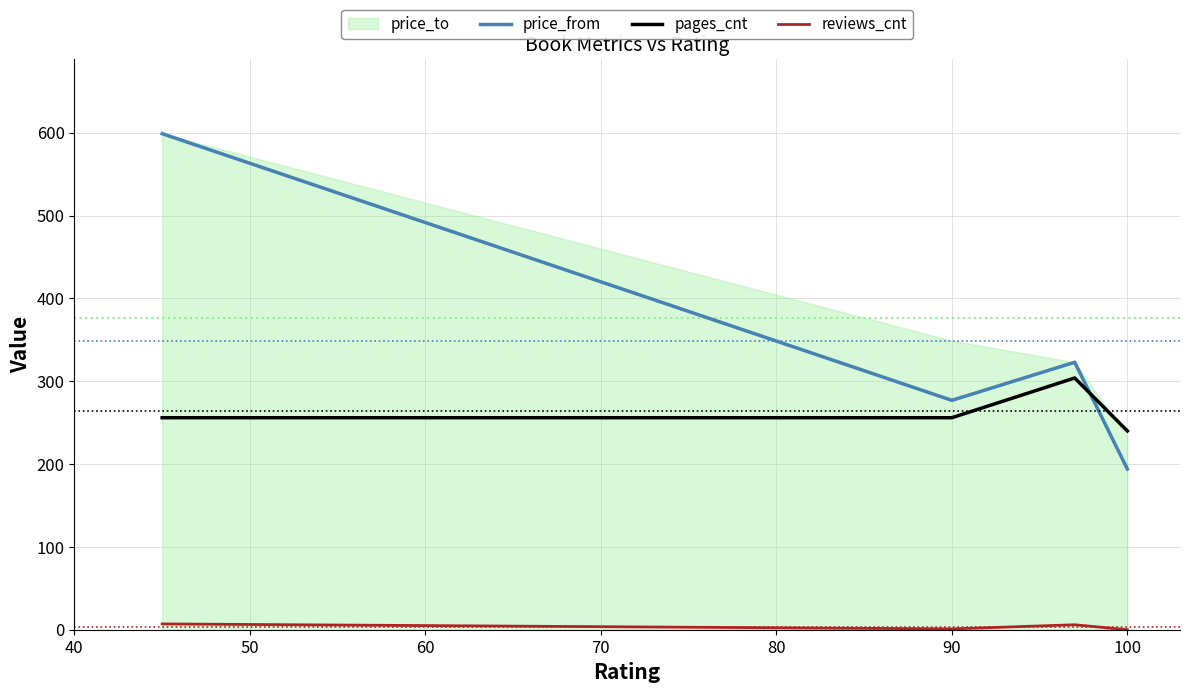

The pages_cnt series shows 170 at 90. True or false?

False